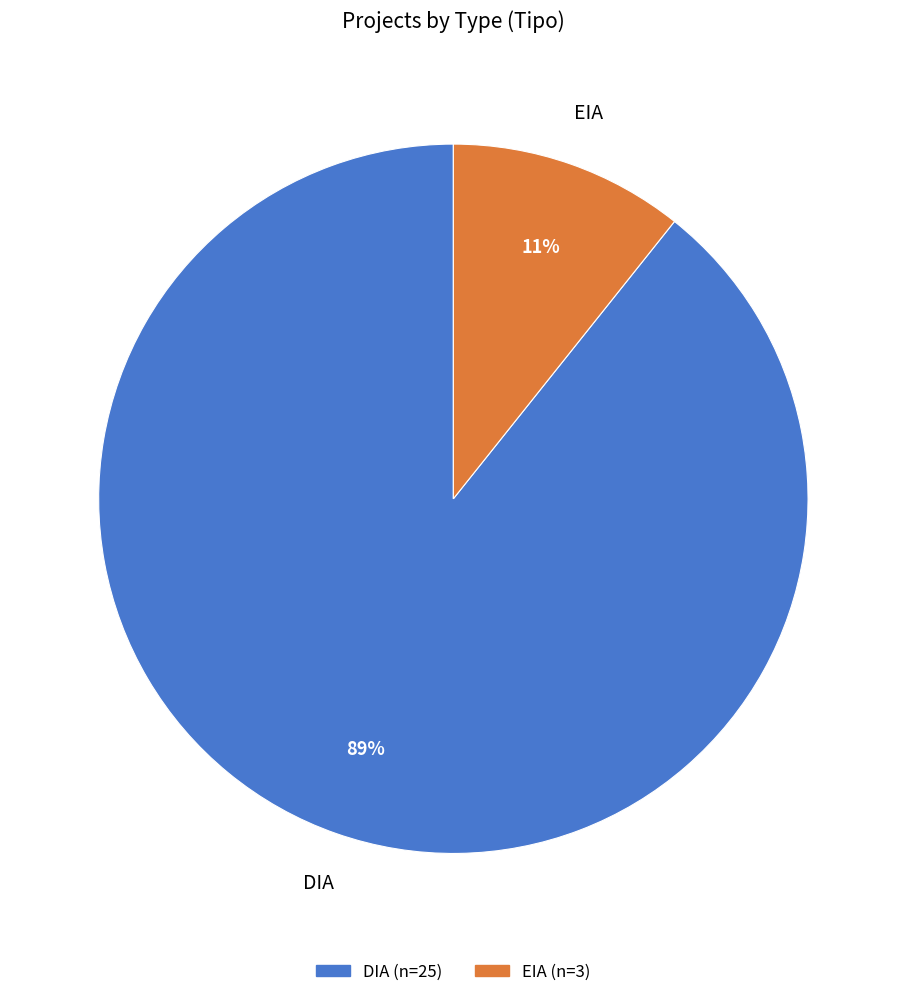

How many segments does this pie chart have?

2